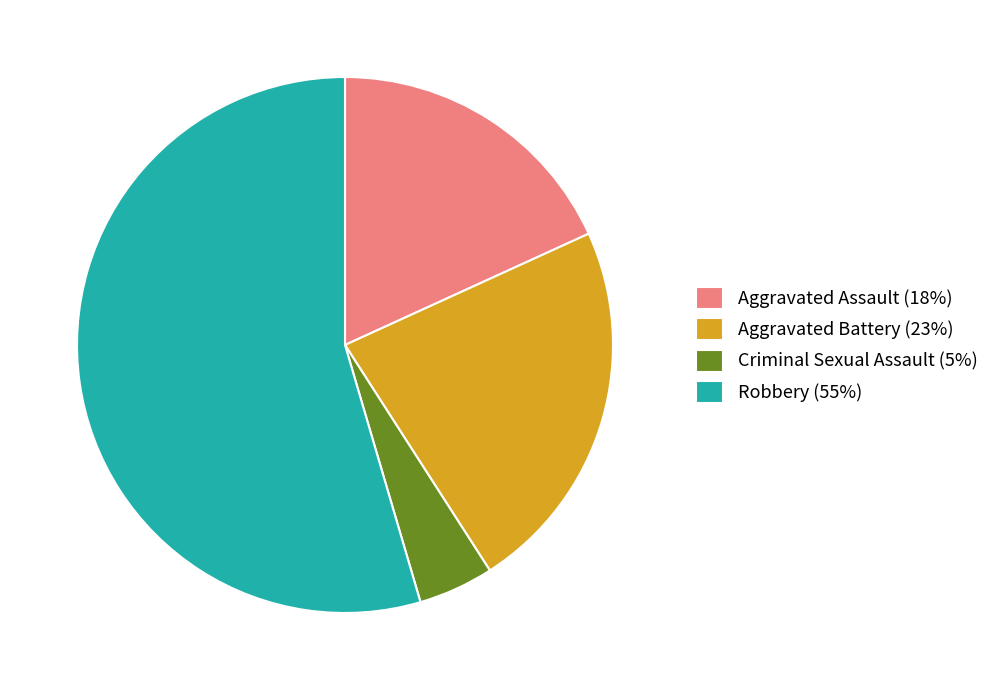

True or false: Aggravated Battery accounts for 30% of the total.

False